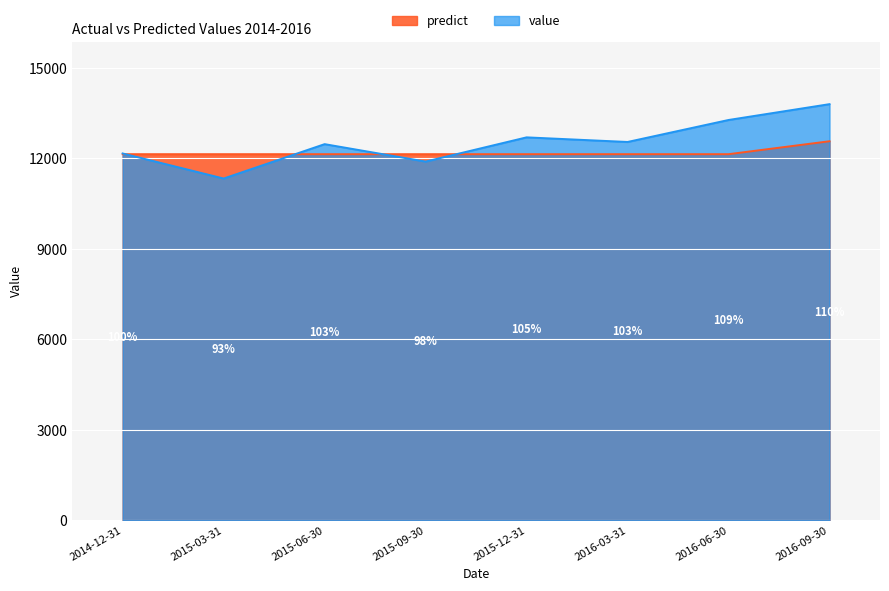

What is the minimum value for predict?

12140.0